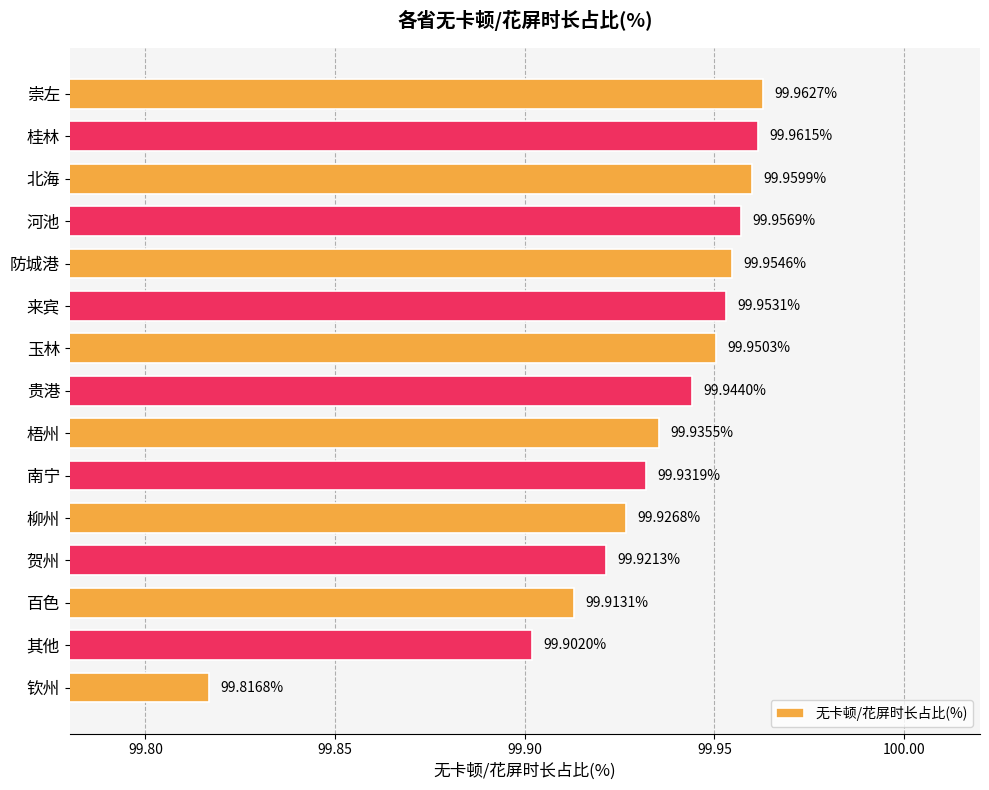

Rank the categories by value from lowest to highest.

钦州, 其他, 百色, 贺州, 柳州, 南宁, 梧州, 贵港, 玉林, 来宾, 防城港, 河池, 北海, 桂林, 崇左